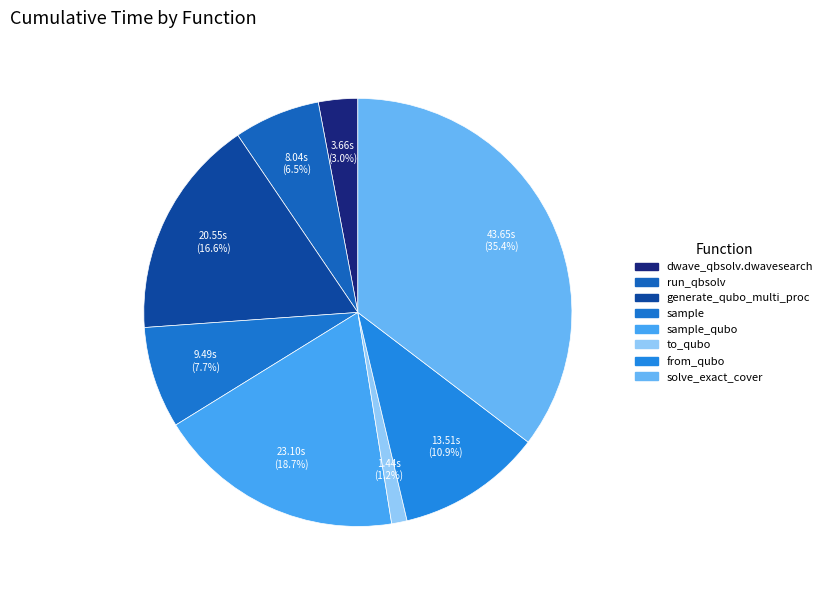

Count the number of slices in the pie.

8